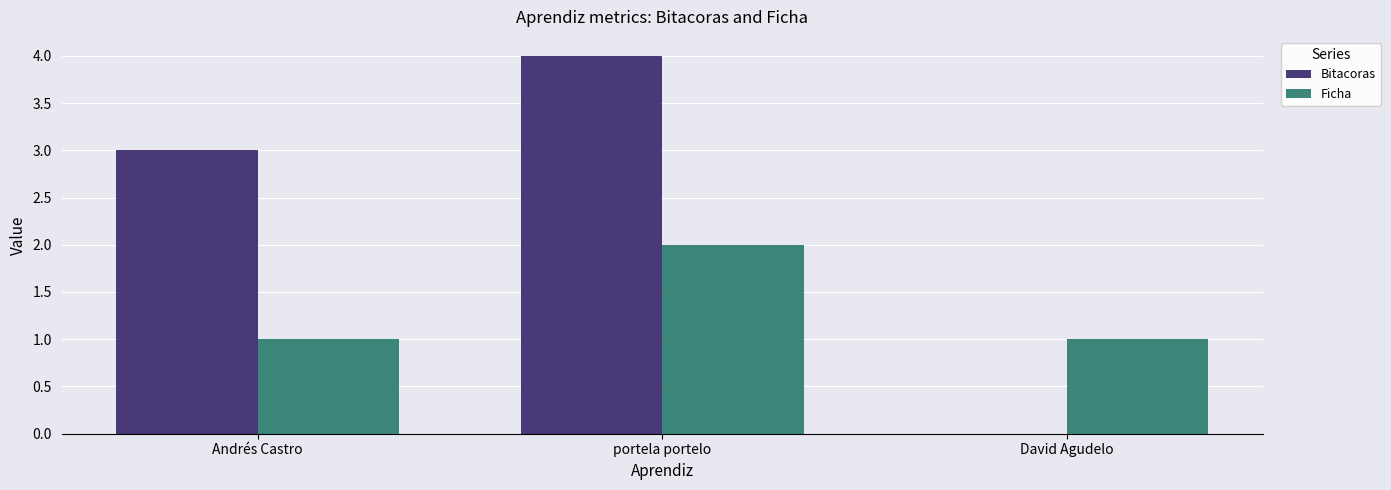

Is the value of Bitacoras at portela portelo greater than the value of Ficha at portela portelo?

Yes